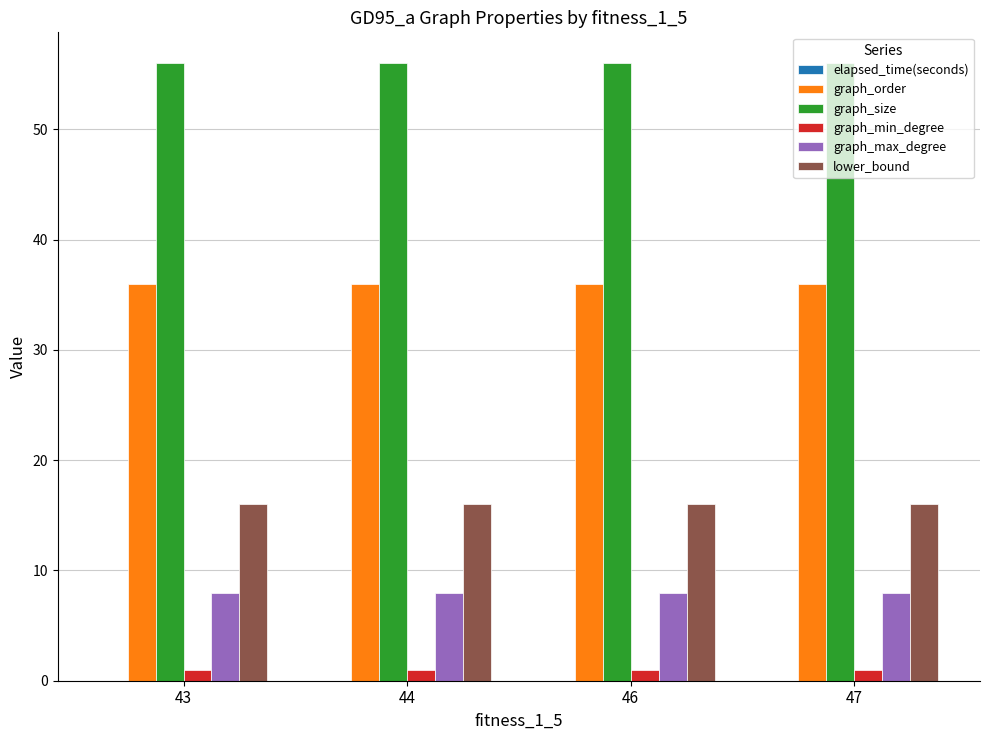

What is the maximum value shown in the chart?

56.0